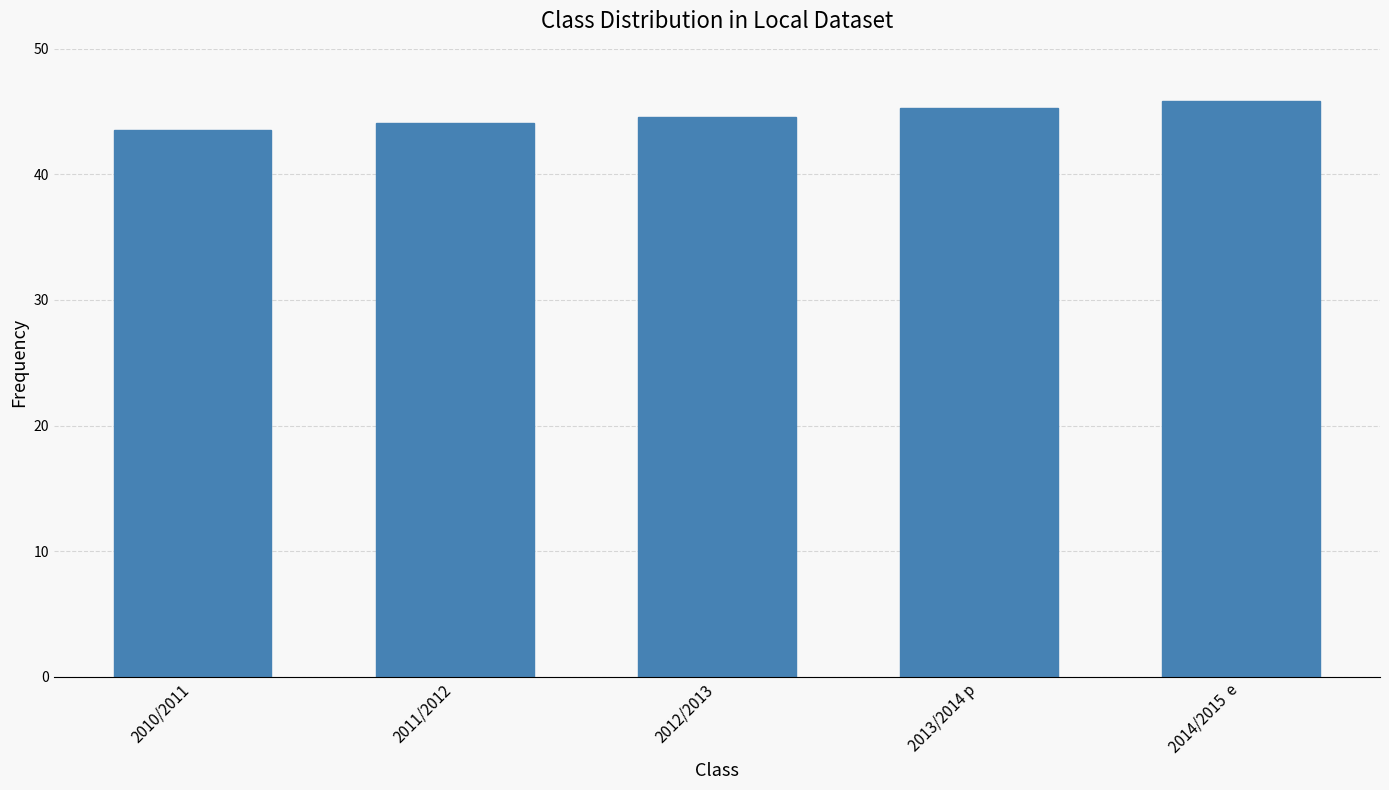

Read the value at 2014/2015  e.

45.8